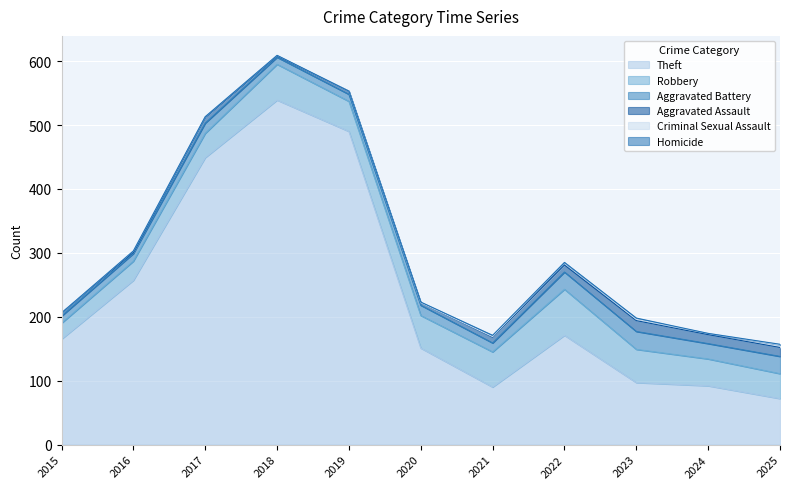

Reading right to left, extract all data points from this chart.

Theft: 2025=72	2024=92	2023=97	2022=171	2021=90	2020=151	2019=490	2018=539	2017=449	2016=257	2015=165
Robbery: 2025=39	2024=42	2023=52	2022=72	2021=55	2020=51	2019=47	2018=56	2017=38	2016=30	2015=25
Aggravated Battery: 2025=27	2024=24	2023=28	2022=27	2021=14	2020=16	2019=11	2018=11	2017=16	2016=12	2015=11
Aggravated Assault: 2025=14	2024=14	2023=17	2022=11	2021=9	2020=4	2019=5	2018=2	2017=9	2016=2	2015=5
Criminal Sexual Assault: 2025=4	2024=2	2023=2	2022=4	2021=1	2020=0	2019=0	2018=1	2017=1	2016=2	2015=0
Homicide: 2025=1	2024=0	2023=2	2022=0	2021=2	2020=1	2019=0	2018=0	2017=0	2016=0	2015=0